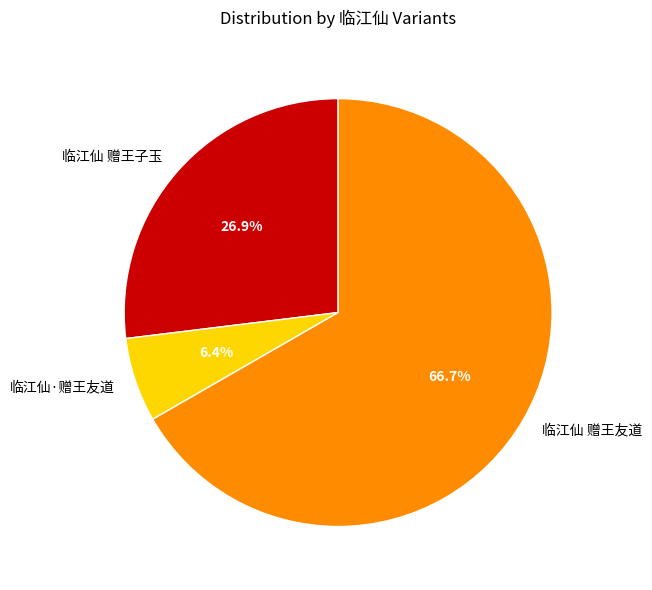

What portion of the pie excludes 临江仙 赠王友道?

33.3%